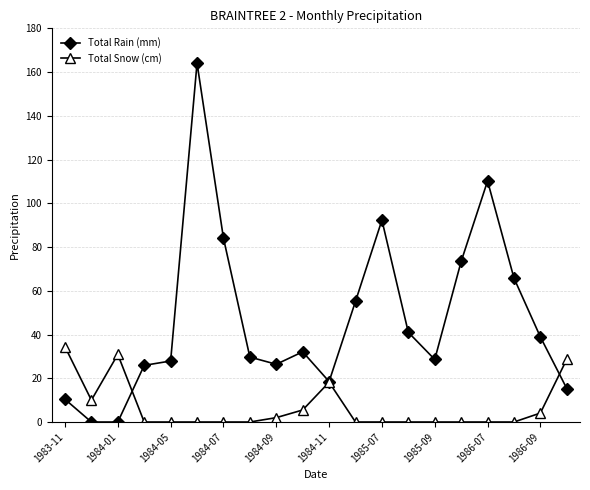

Rank the series by their average value, from highest to lowest.

Total Rain (mm), Total Snow (cm)